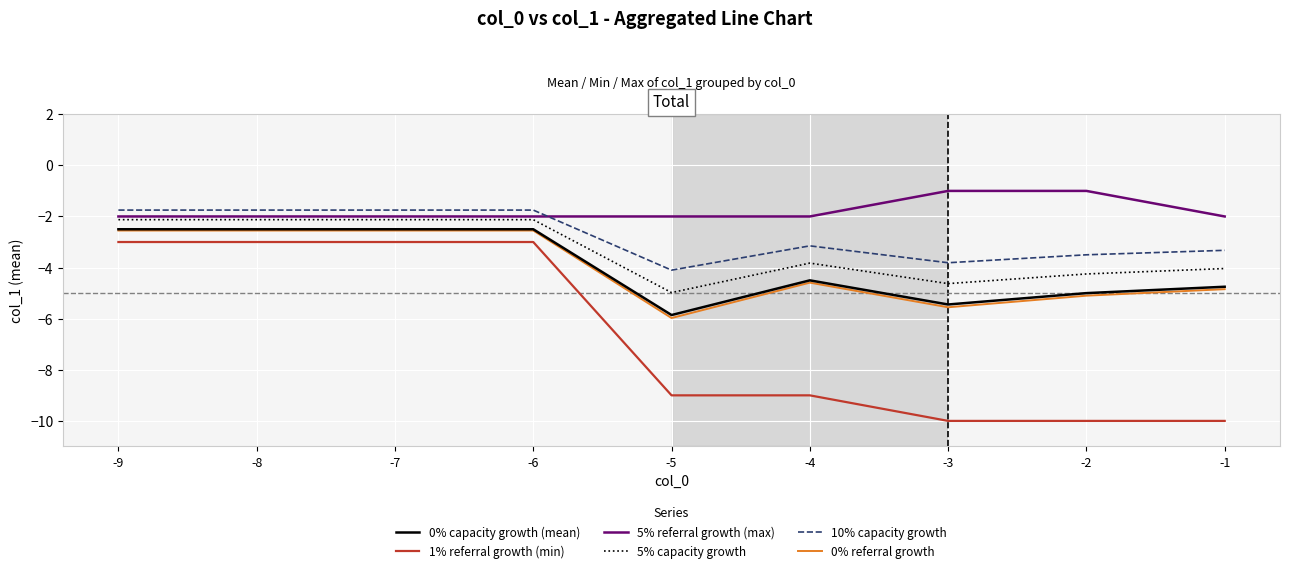

Which series has the widest spread of values?

1% referral growth (min)